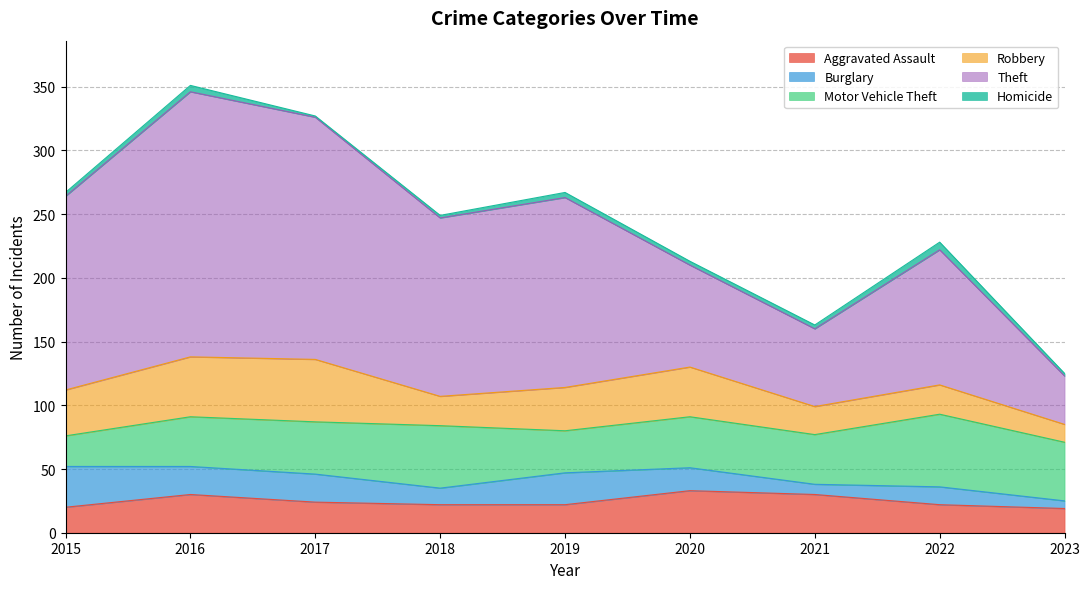

How many data points in Burglary are above 18?

4